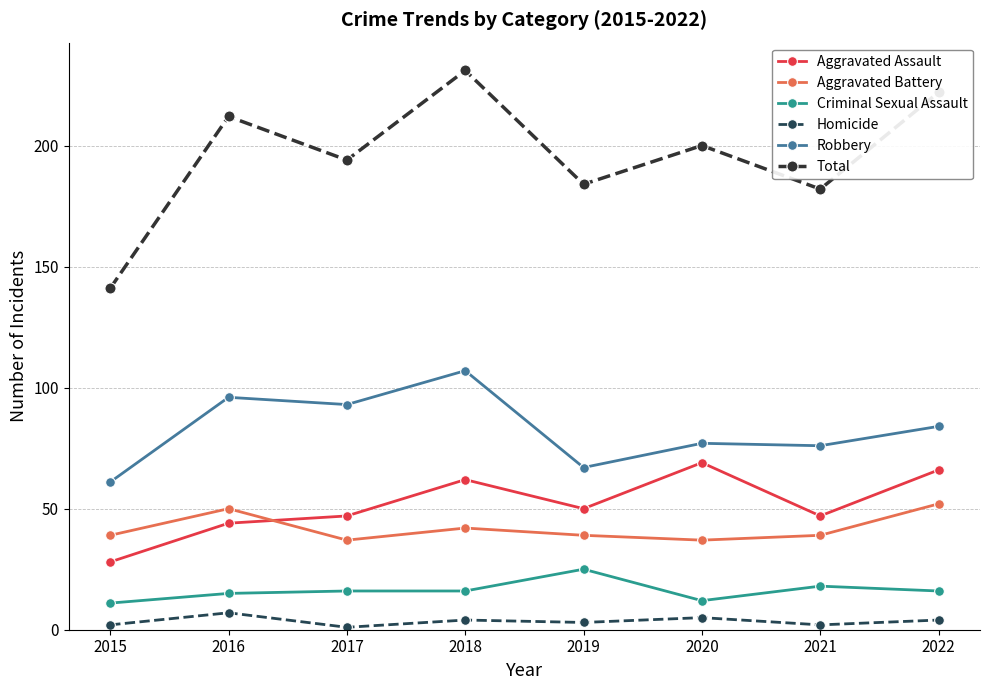

What is the value of the Criminal Sexual Assault point at the 1st from the left?

11